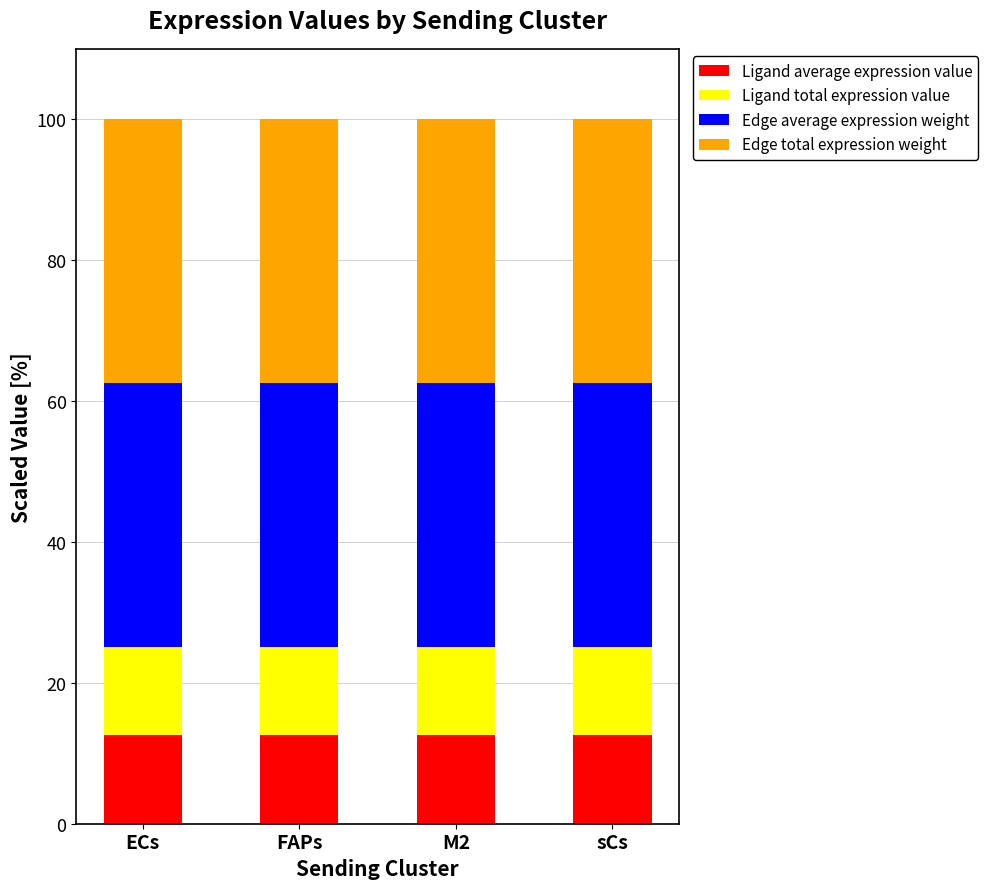

True or false: Ligand average expression value has a value of 12.5 at FAPs.

True